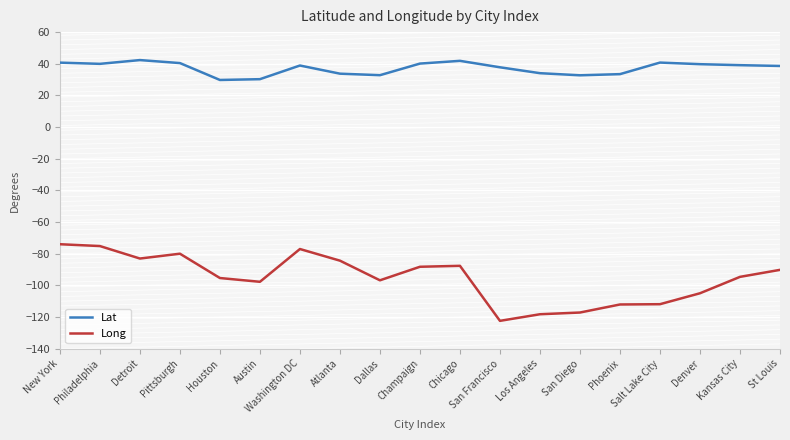

The value of Long at St Louis is -90.2. True or false?

True